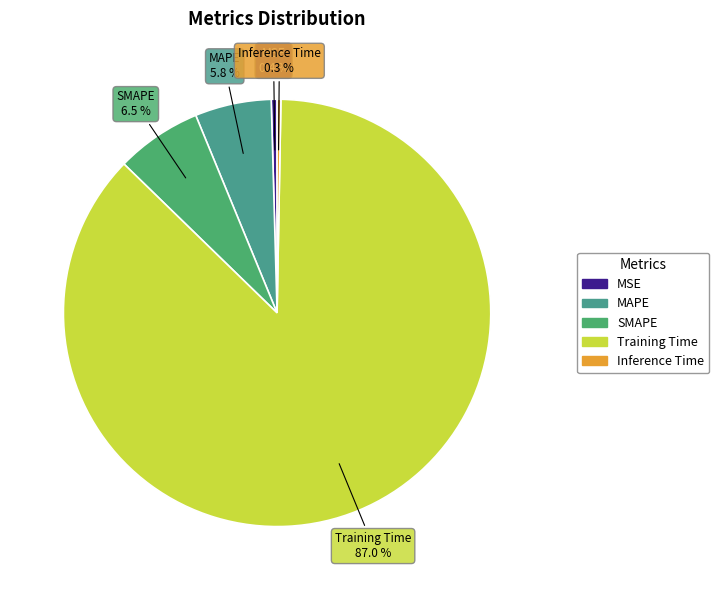

Between Inference Time and MAPE, which is larger?

MAPE